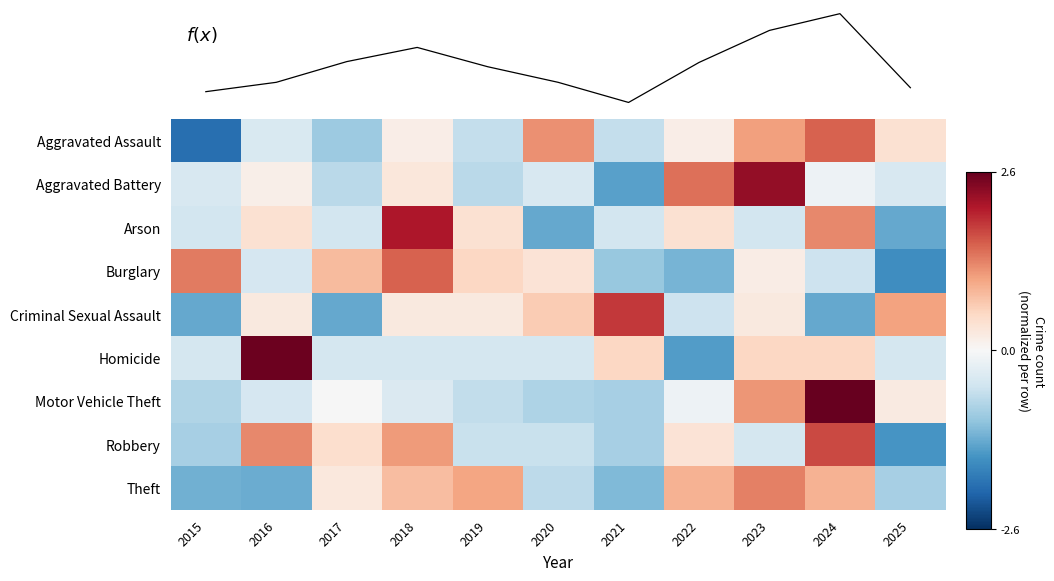

Which series changed the most between 2017 and 2024?

Motor Vehicle Theft